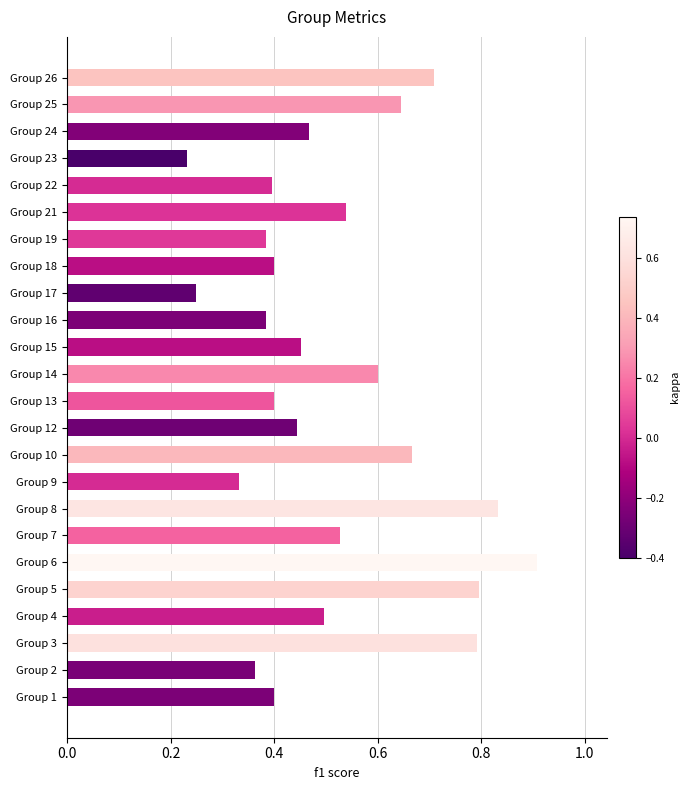

Where is the data nearest to the value 0?

Group 23